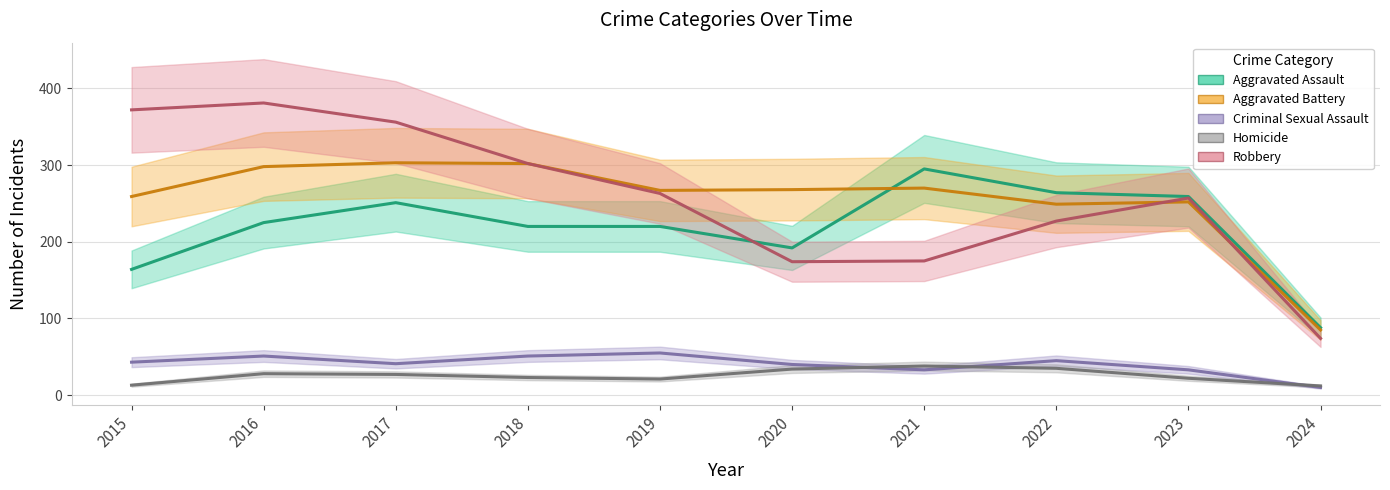

In Homicide, how many points are lower than both neighbors (excluding endpoints)?

1